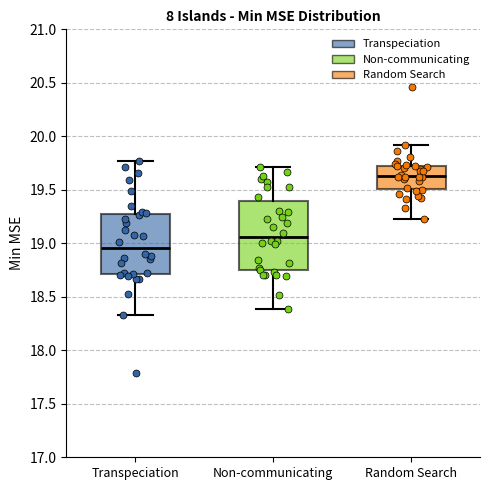

Reading left to right, transcribe this box plot: for each box, give where its median line is, the range the box spans, and where its two whiskers end, as read against the y-axis. The values are not printed on the chart, so give them approximately, as read against the axis.

Transpeciation: median 18.95, box 18.70 to 19.30, whiskers 18.35 to 19.75
Non-communicating: median 19.05, box 18.75 to 19.40, whiskers 18.40 to 19.70
Random Search: median 19.65, box 19.50 to 19.70, whiskers 19.25 to 19.90